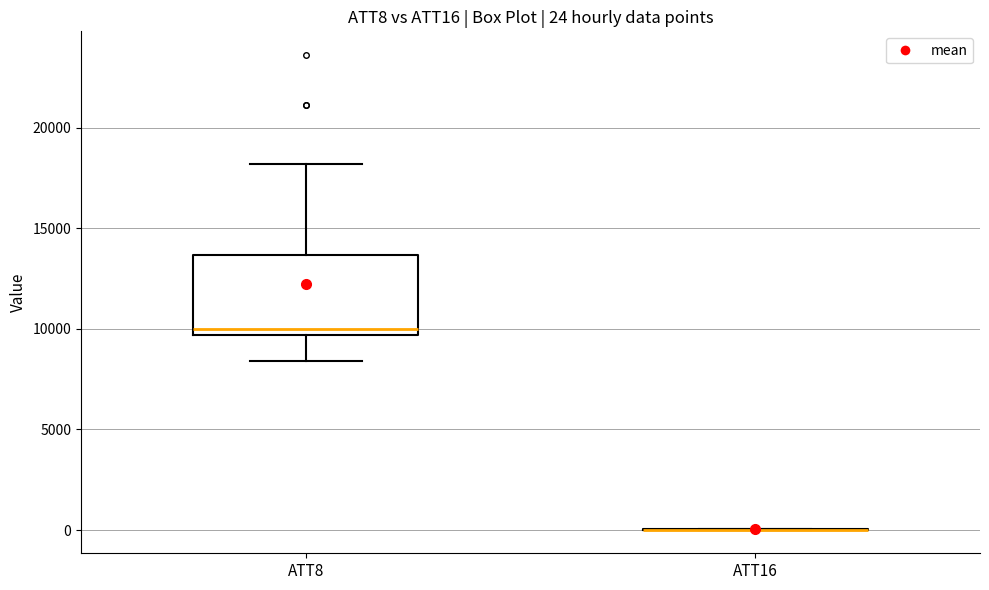

Comparing the boxes themselves (not the whiskers), which one is the tallest?

ATT8